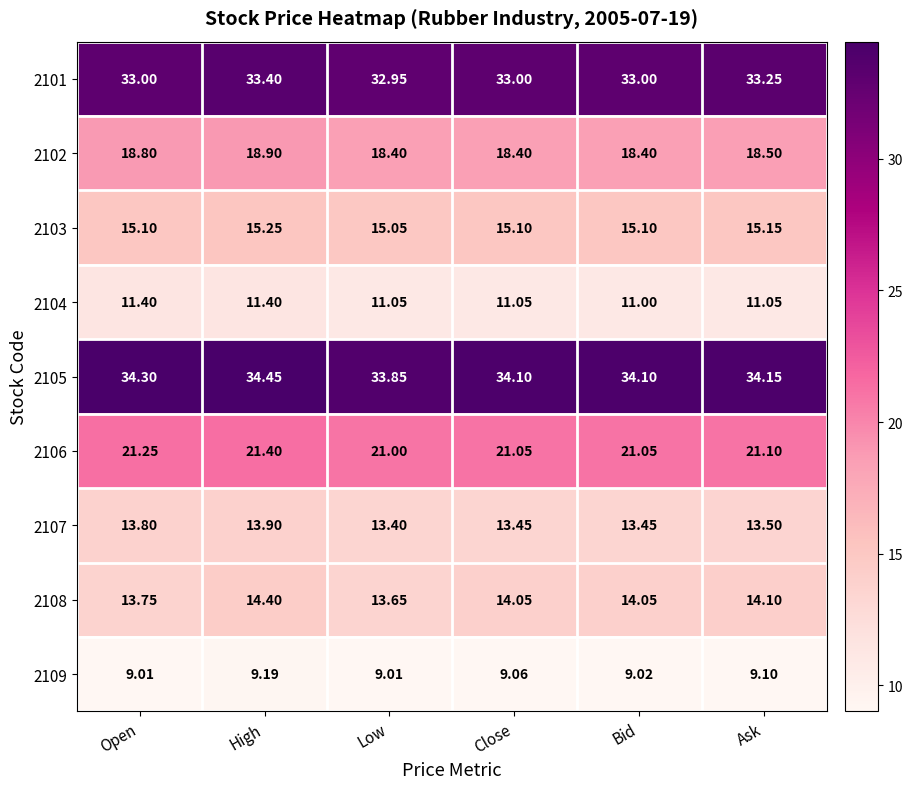

Which series has the widest spread of values?

2108